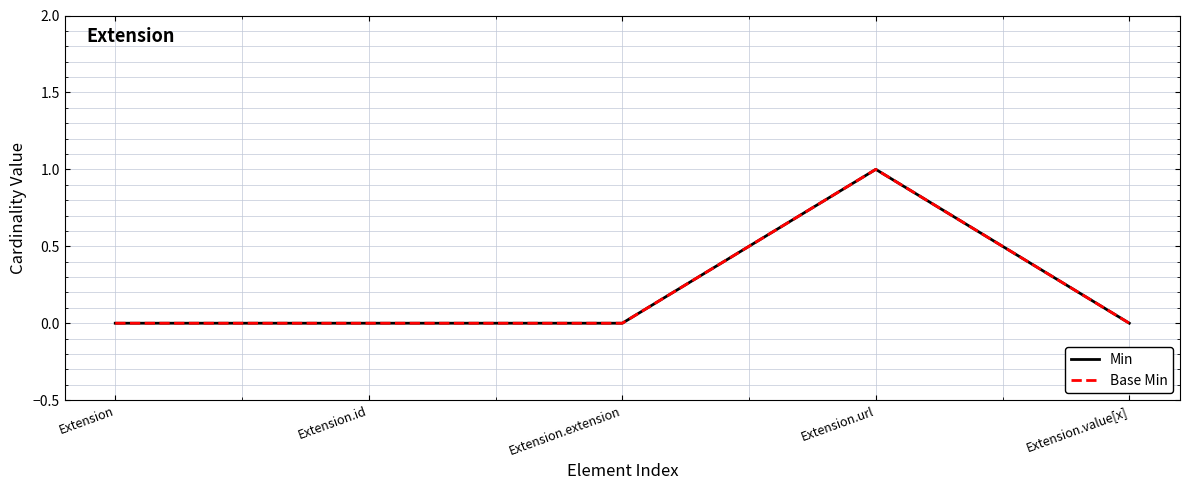

What is the label of the 4th point from the right?

Extension.id